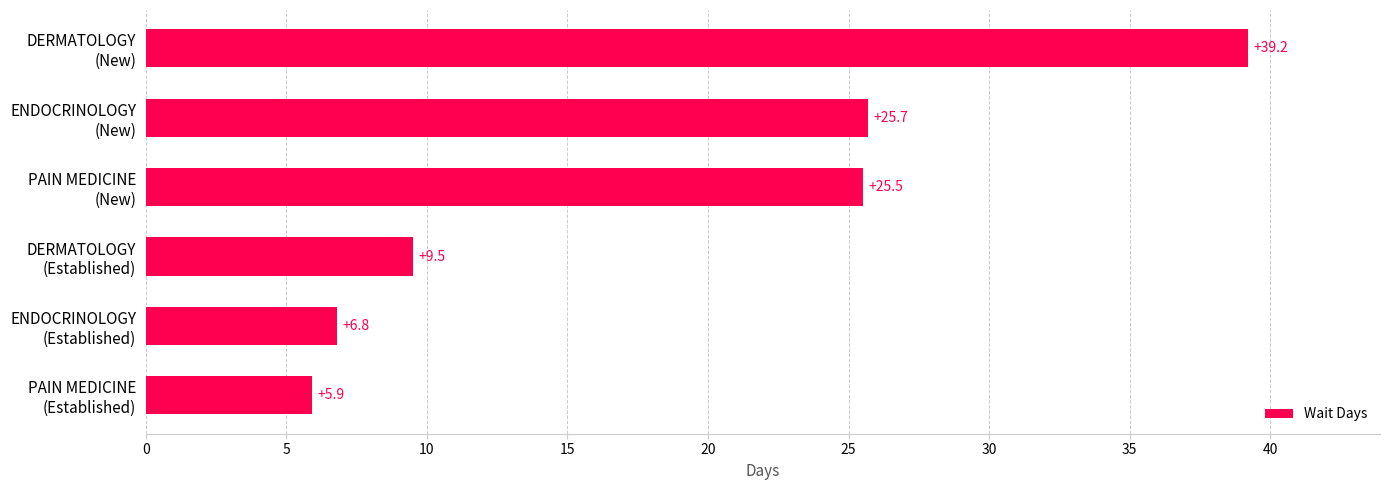

What is the smallest value displayed?

5.9